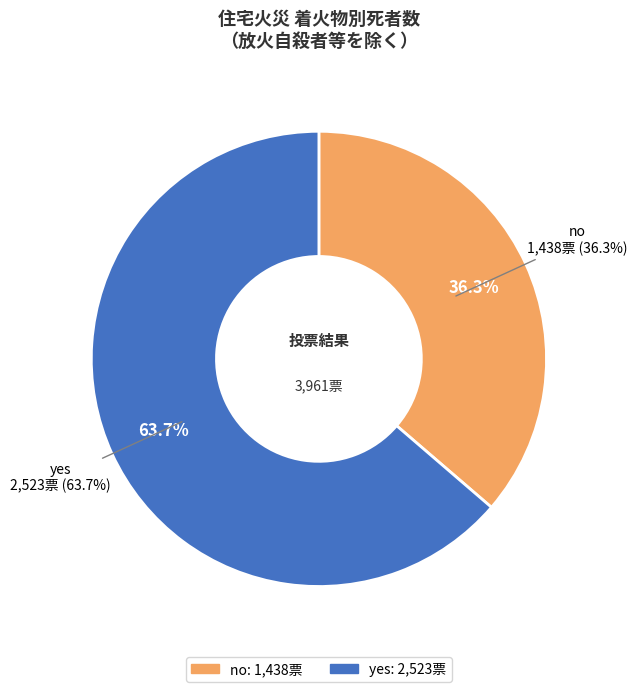

To the nearest percent, what percentage of the pie is no?

36%